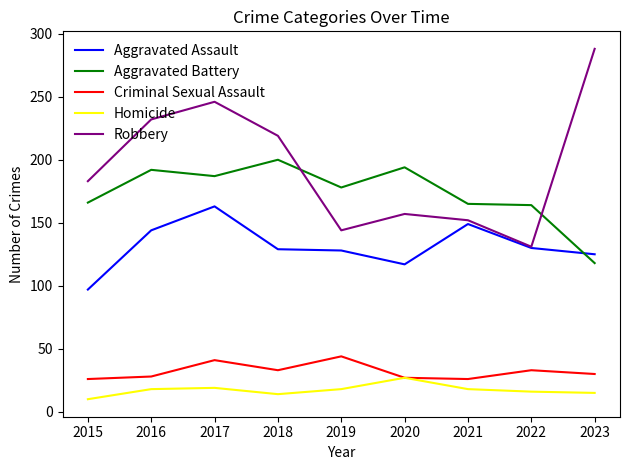

At 2017, list the series in order from largest to smallest.

Robbery, Aggravated Battery, Aggravated Assault, Criminal Sexual Assault, Homicide